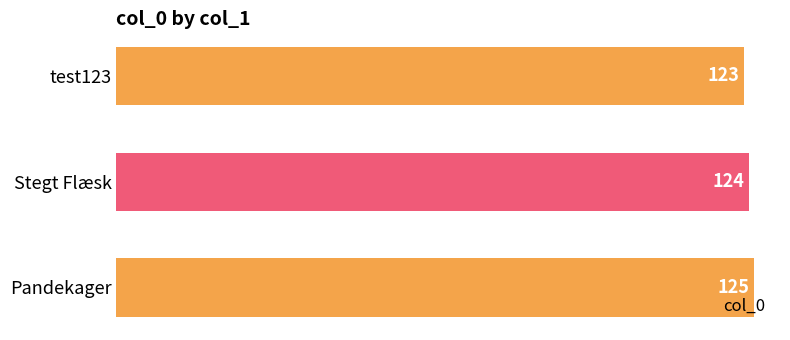

Which has a higher value, Stegt Flæsk or test123?

Stegt Flæsk